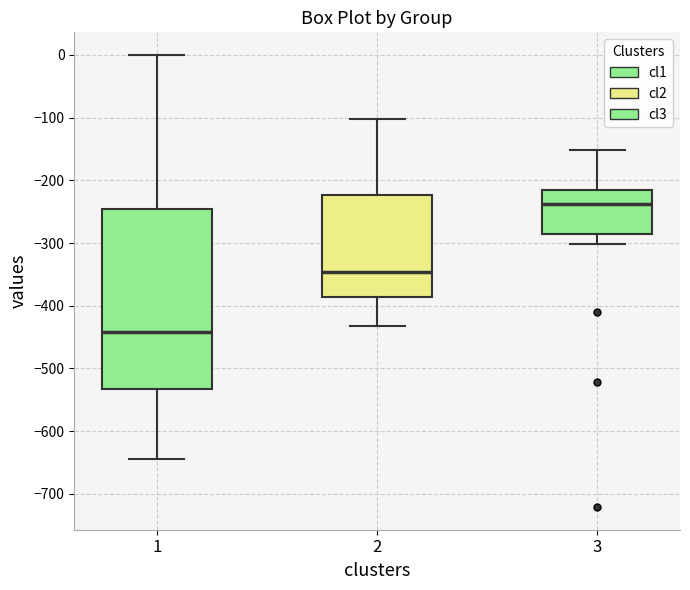

Where does the median line of the box at x = 1 sit on the y-axis? The values are not printed on the chart, so give them approximately, as read against the axis.

-440